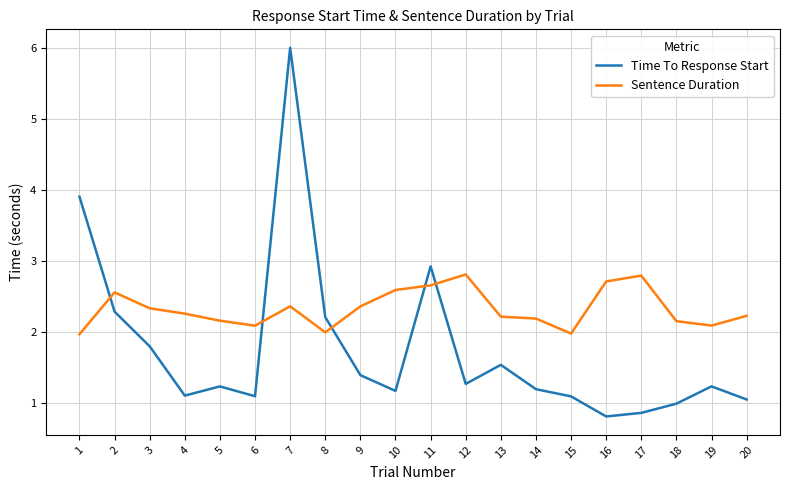

Rank the series by their maximum value, from highest to lowest.

Time To Response Start, Sentence Duration